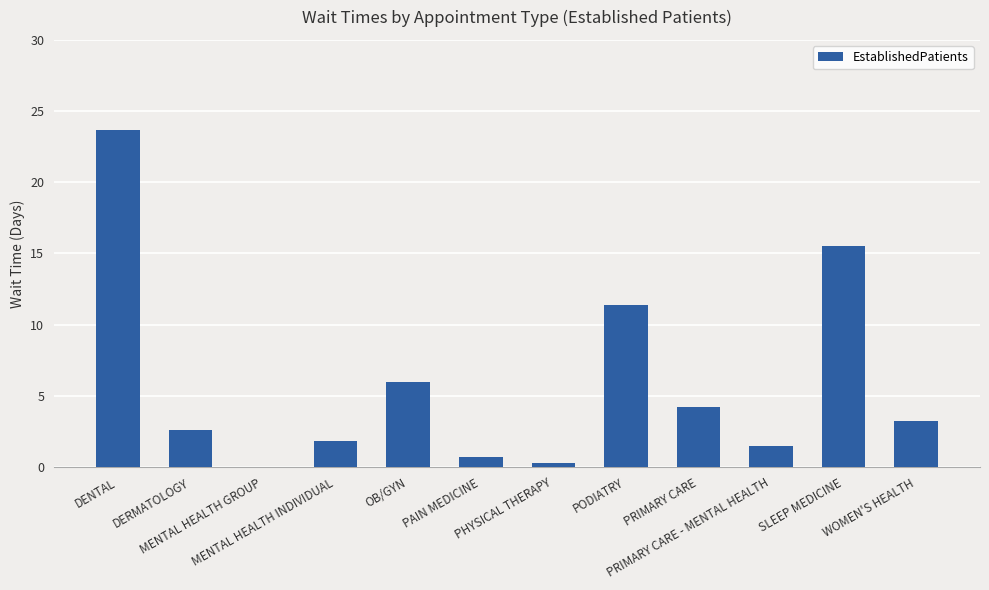

Count the number of categories in the chart.

12